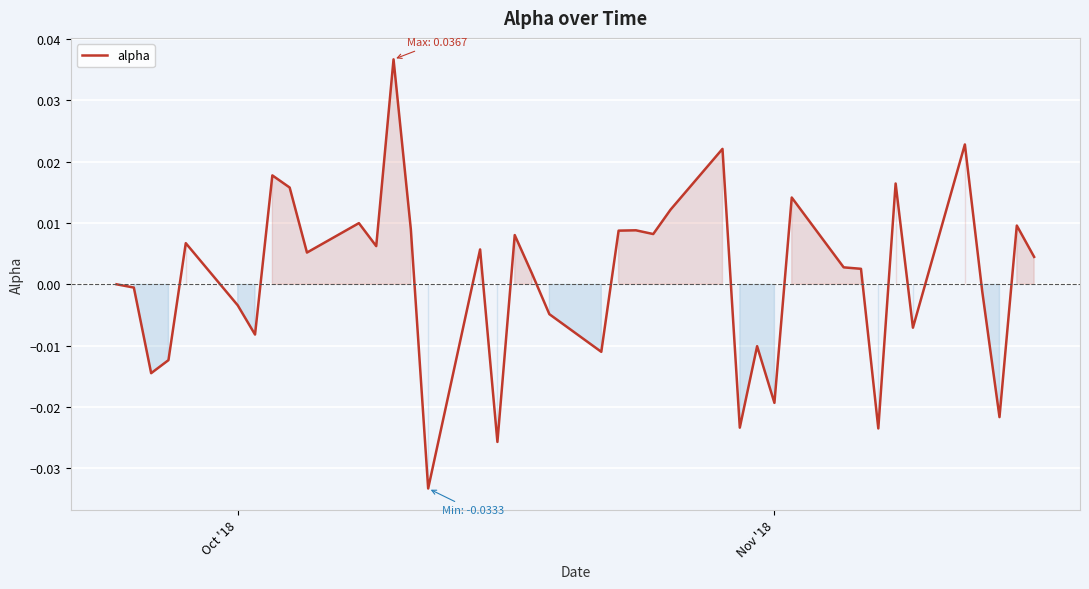

How many lines are shown in the chart?

1